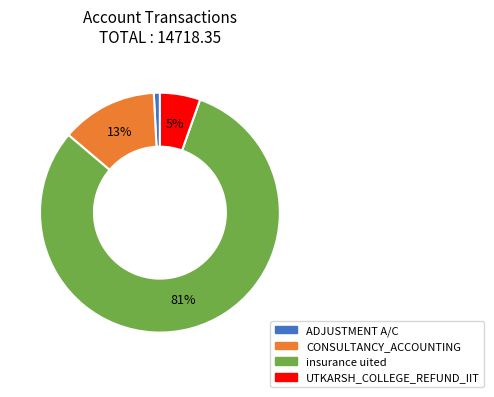

Is the sum of CONSULTANCY_ACCOUNTING and insurance uited greater than half?

Yes